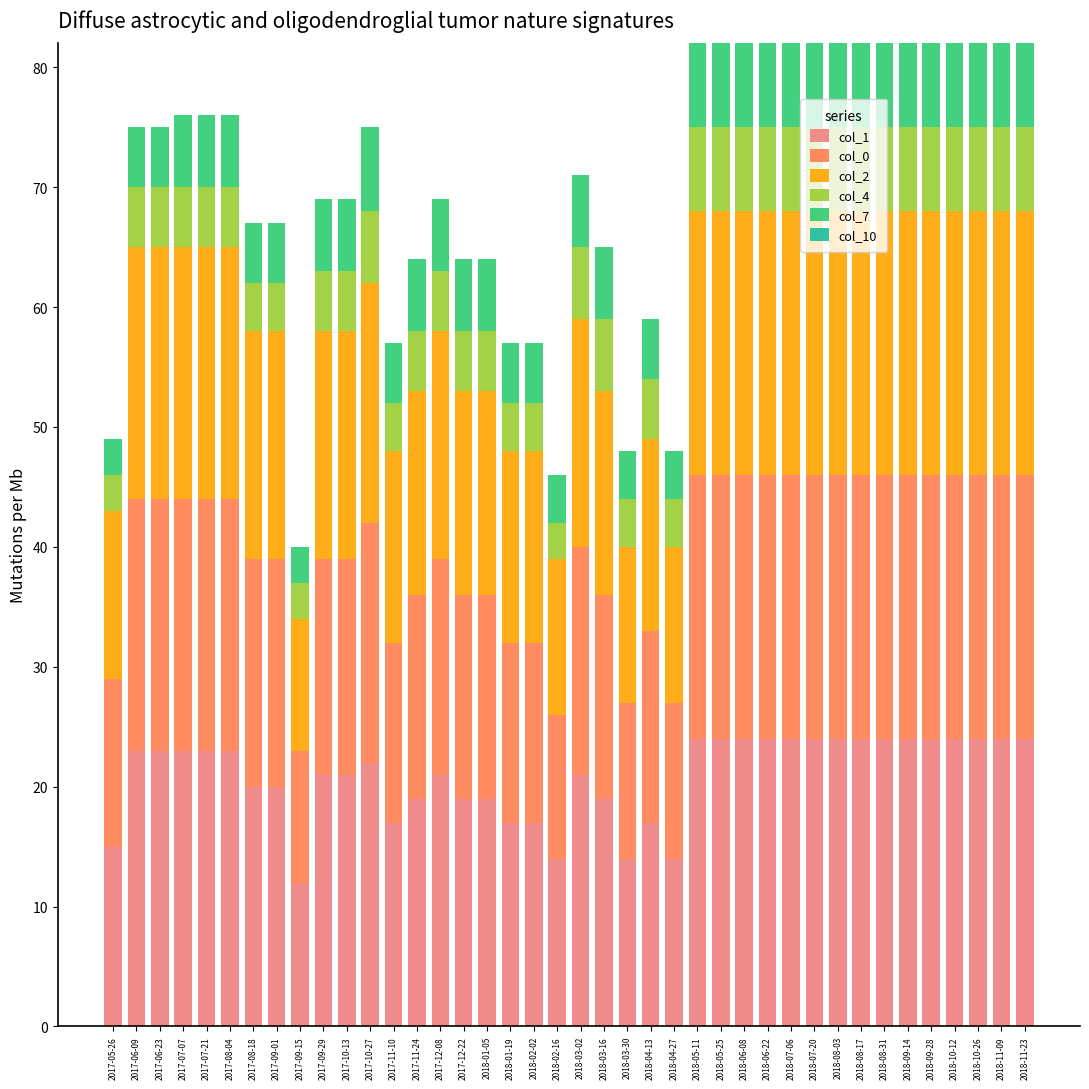

What is the minimum value for col_1?

12